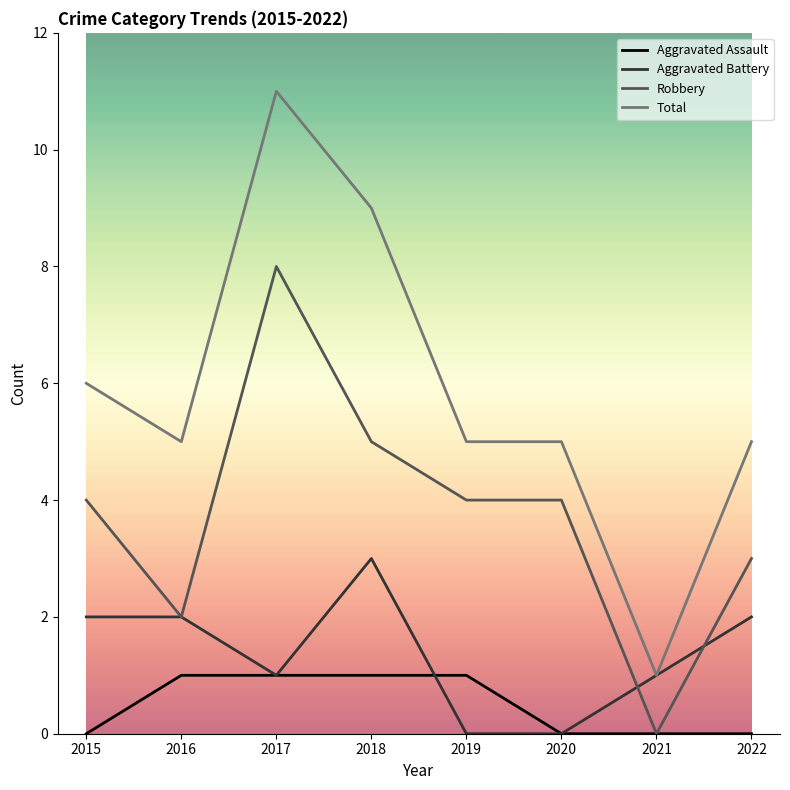

True or false: Aggravated Assault has a value of 0 at 2015.

True